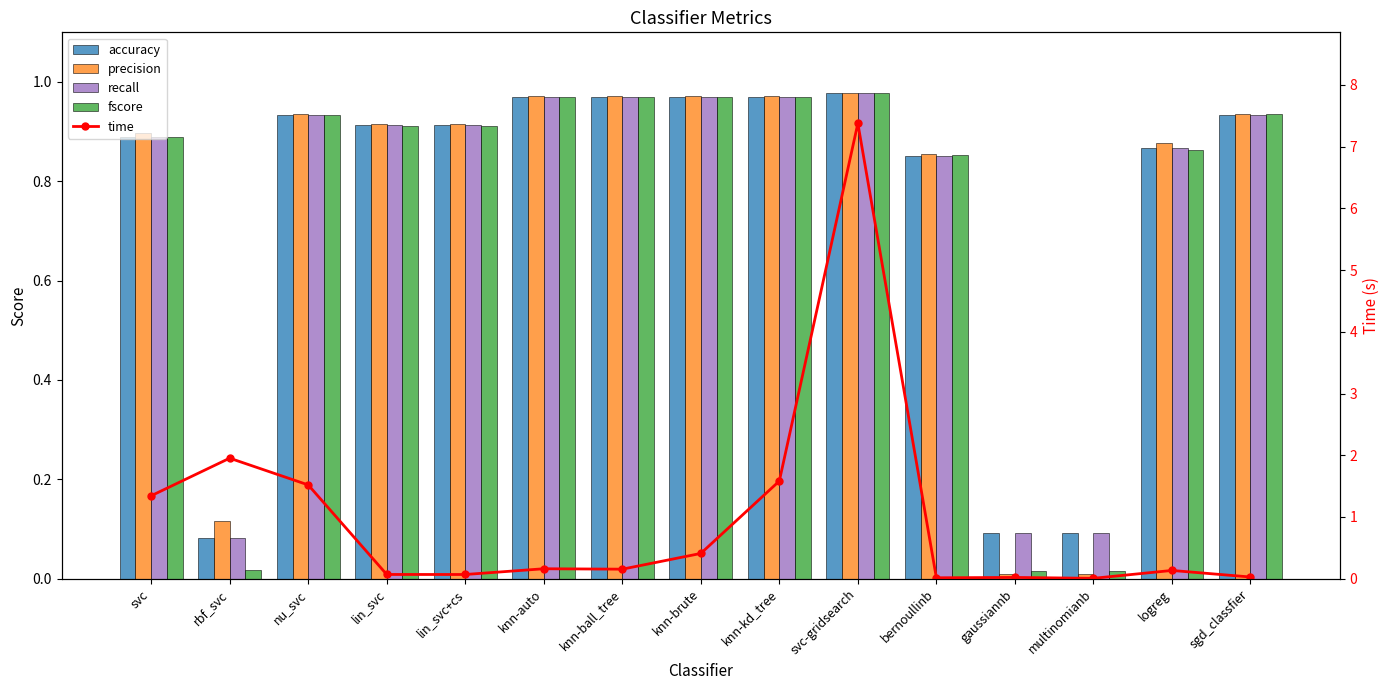

The fscore series shows 1.3 at svc. True or false?

False